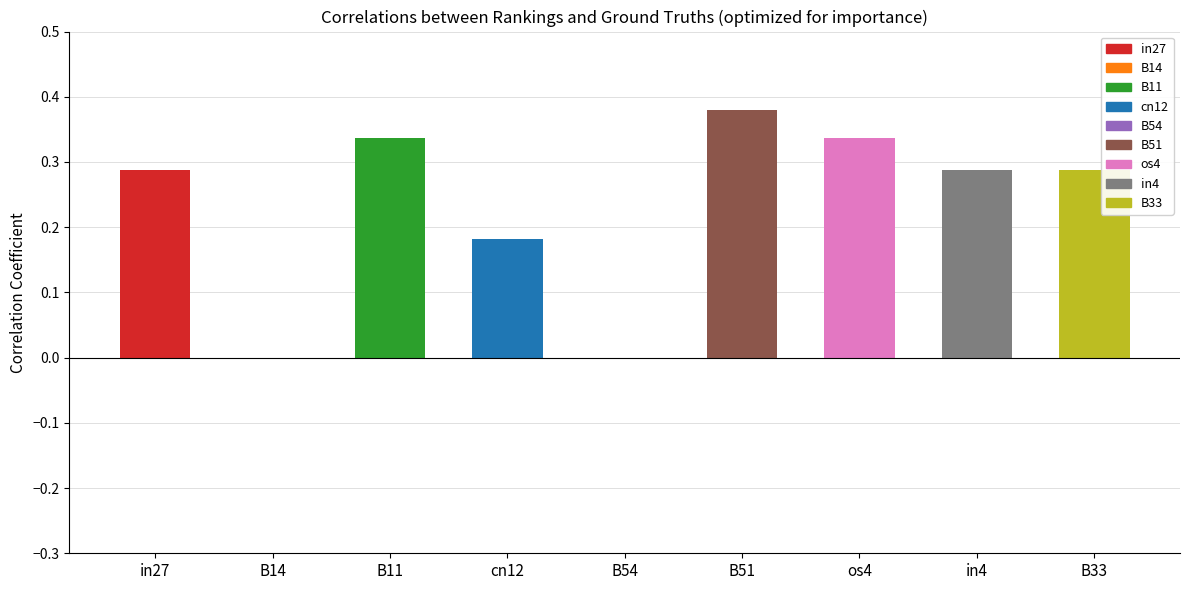

At which category does the chart reach its peak across all series?

B51